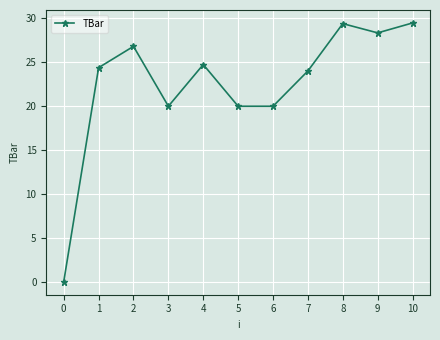

How many lines are shown in the chart?

1